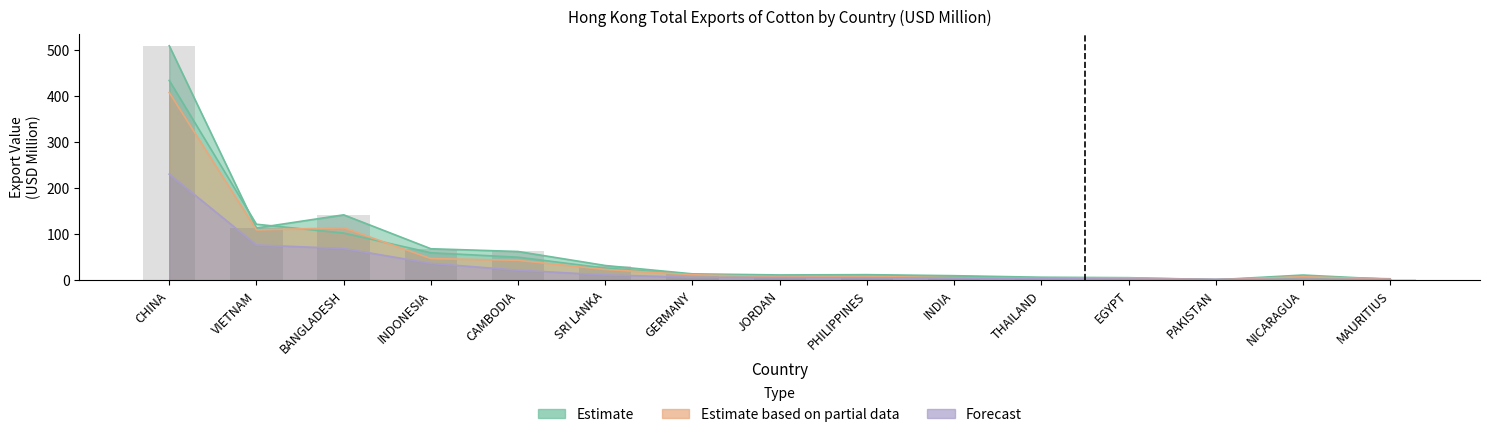

What is the difference between the highest and lowest values at EGYPT?

3.1